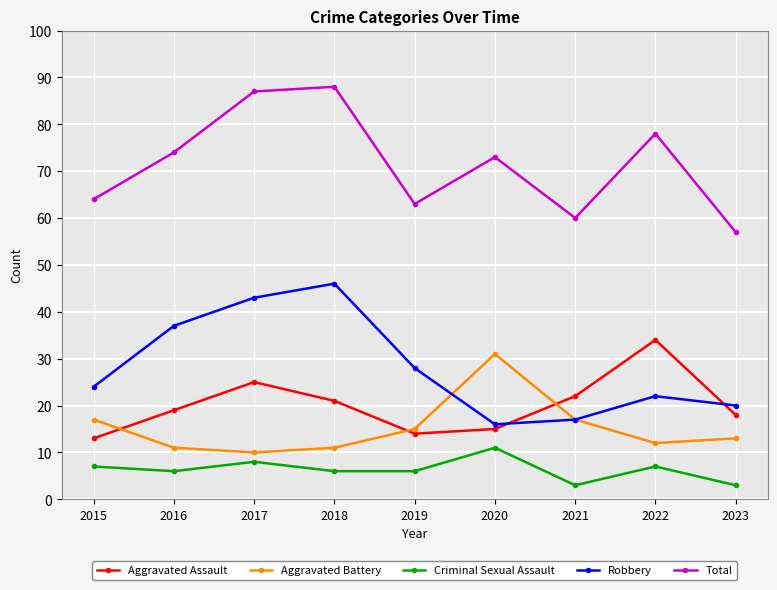

What is the spread (max minus min) of values at 2020?

62